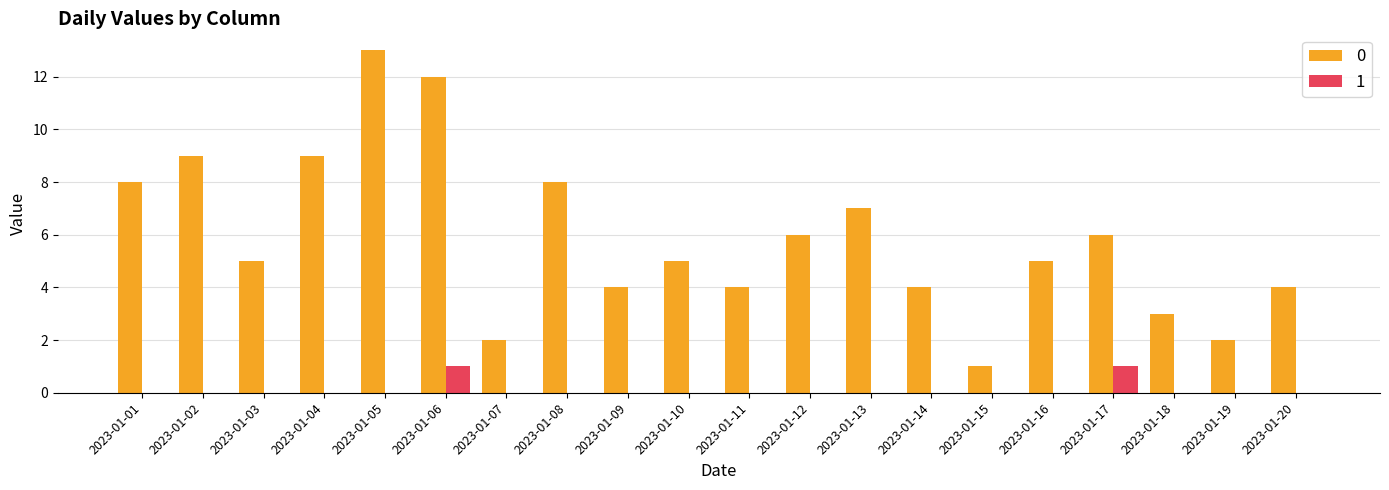

How many groups of bars are there?

20